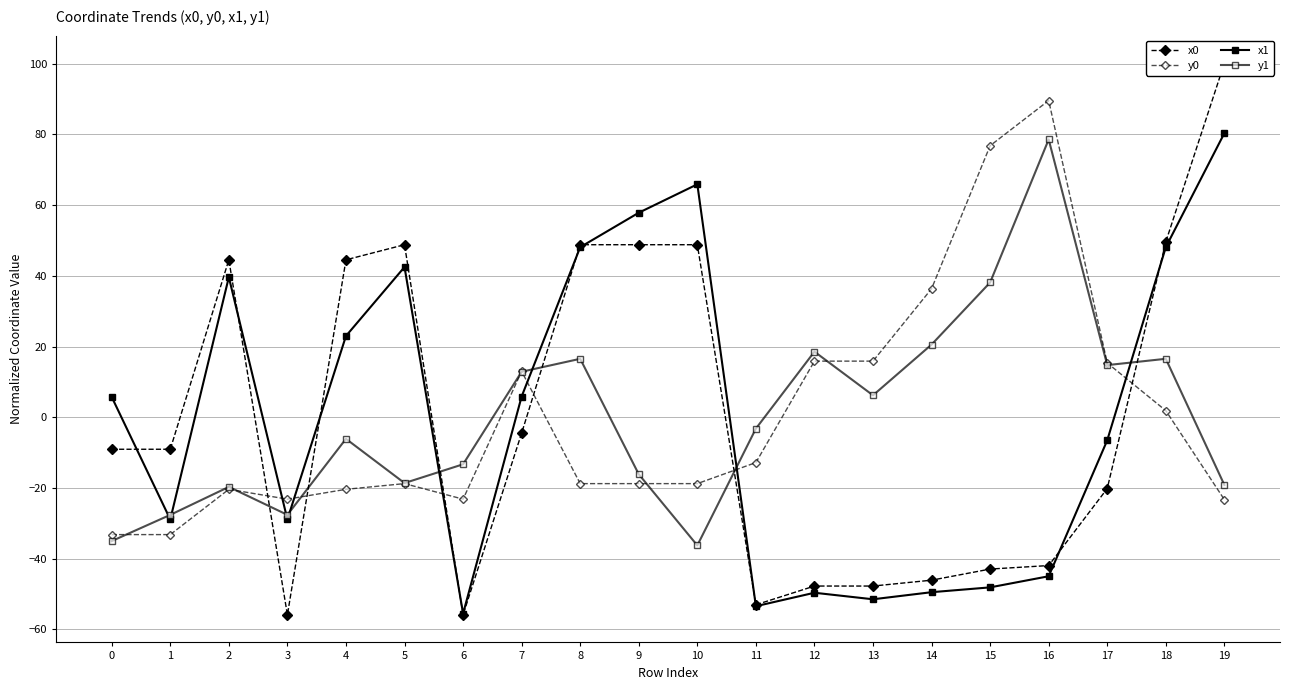

Which category has the highest value across all series?

19